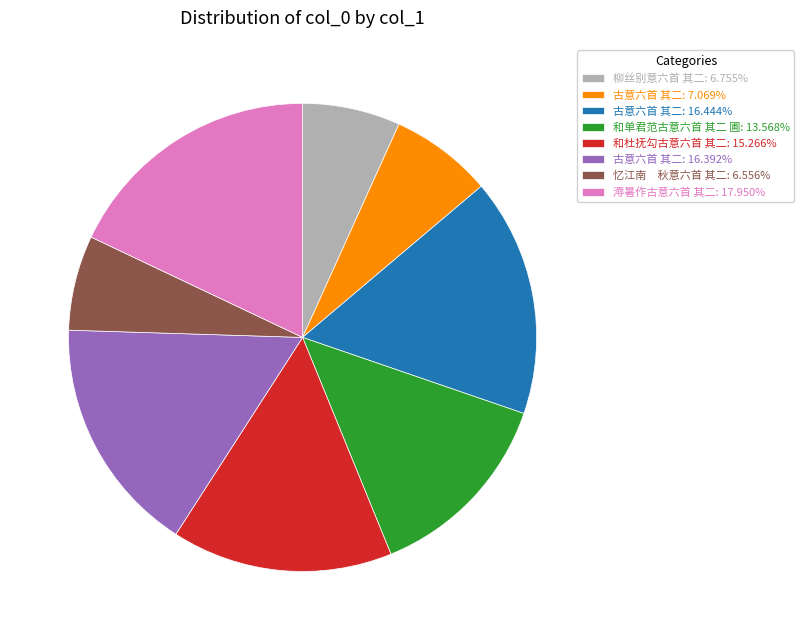

Does 柳丝别意六首 其二: 6.755% represent more than half of the total?

No